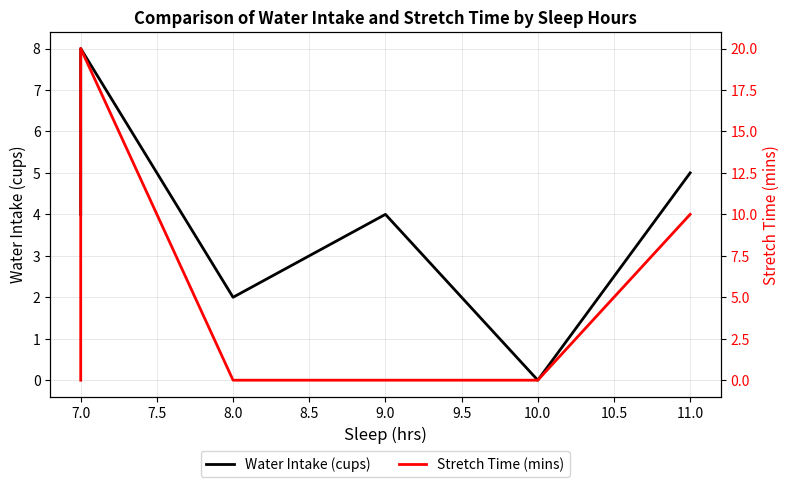

Does the chart display data point markers on the line(s)?

No